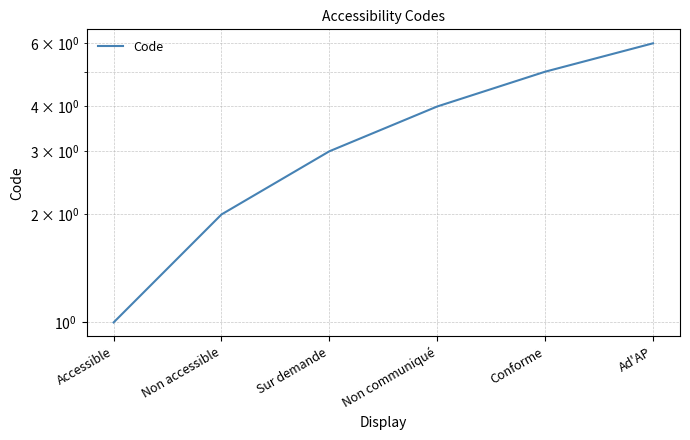

Count the values in the range 2 to 5.

4